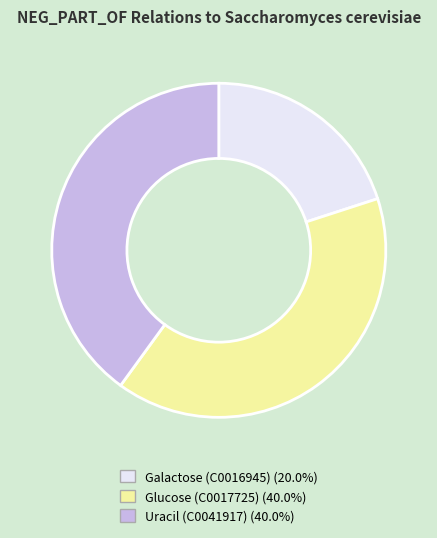

Do Uracil (C0041917) and Galactose (C0016945) together represent more than half of the pie?

Yes